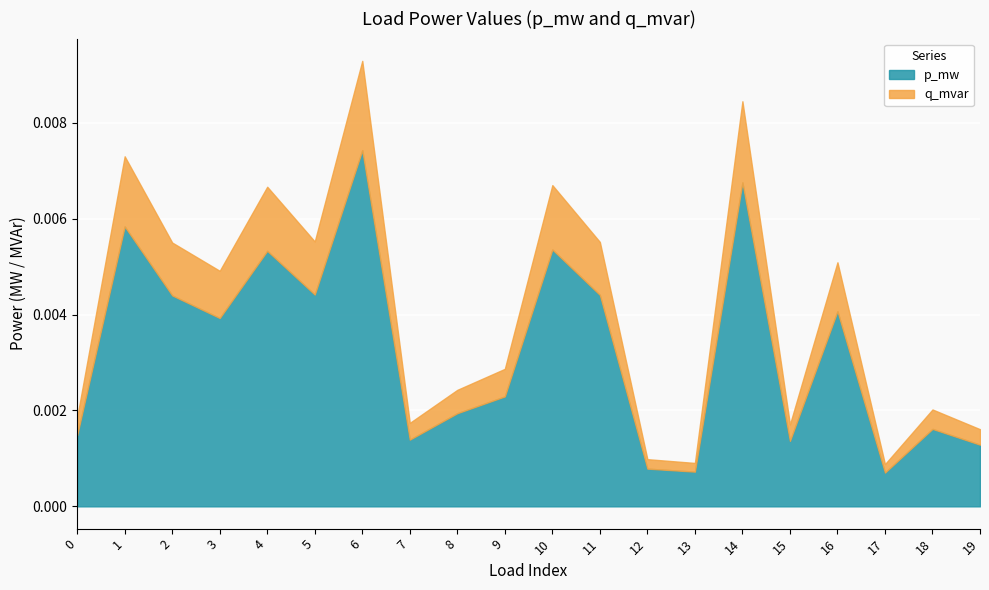

What is the sum of all p_mw values?

0.1